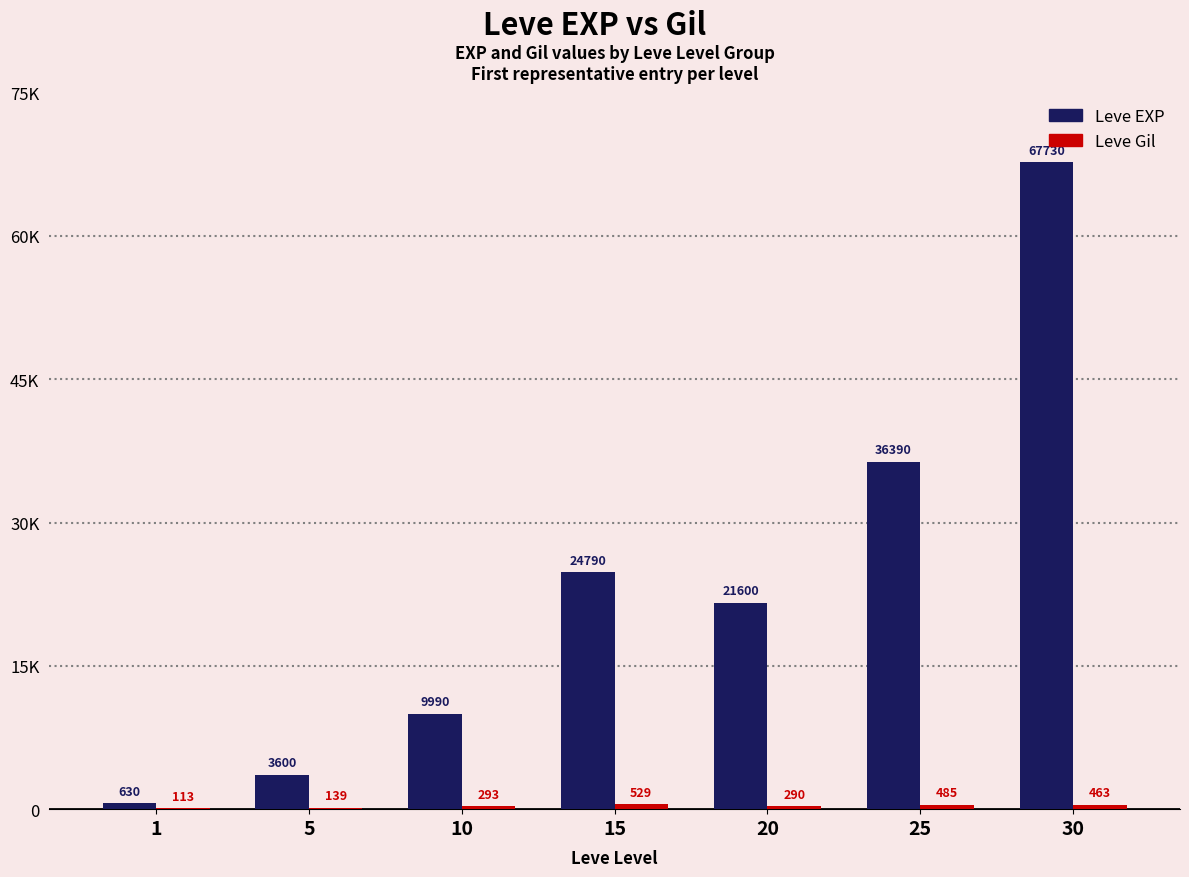

At how many categories does at least one series exceed 54641?

1